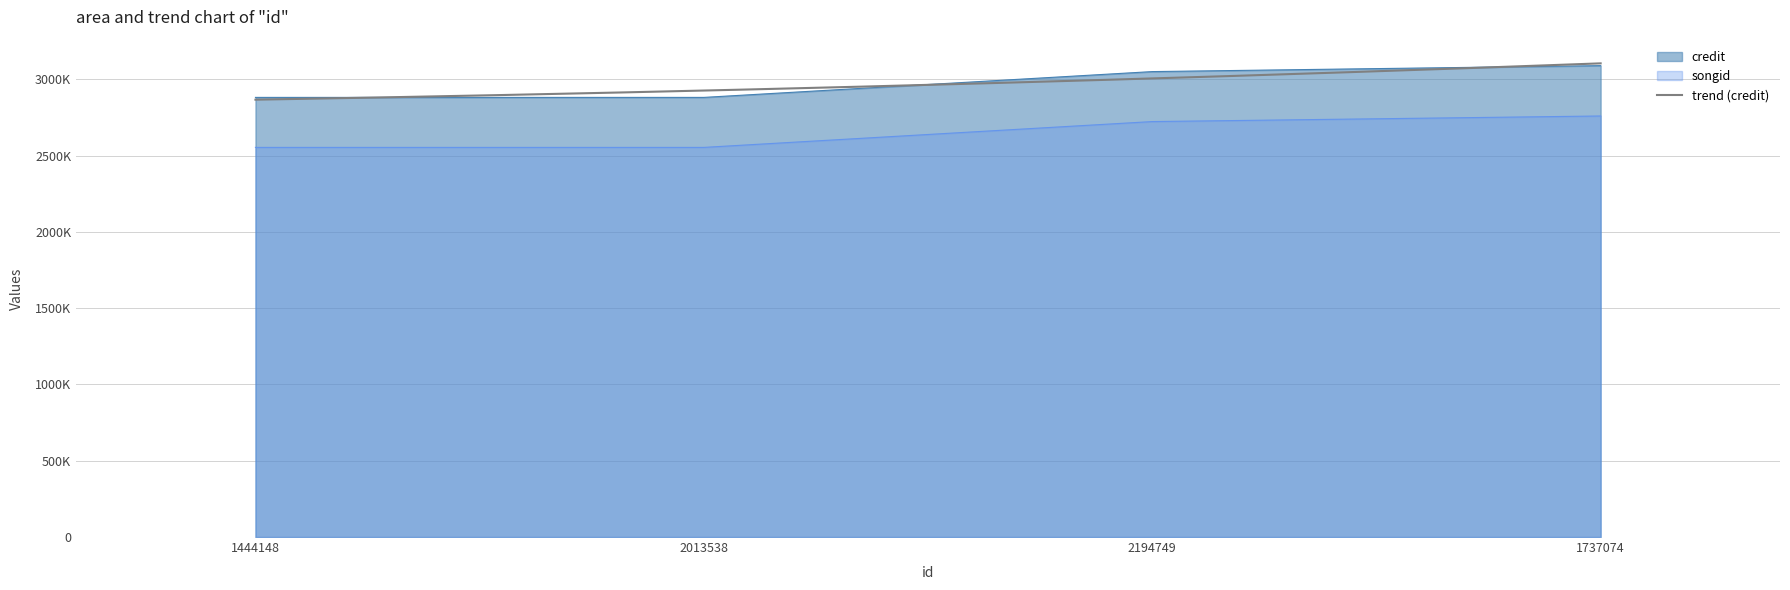

The songid series shows 4106154 at 2194749. True or false?

False